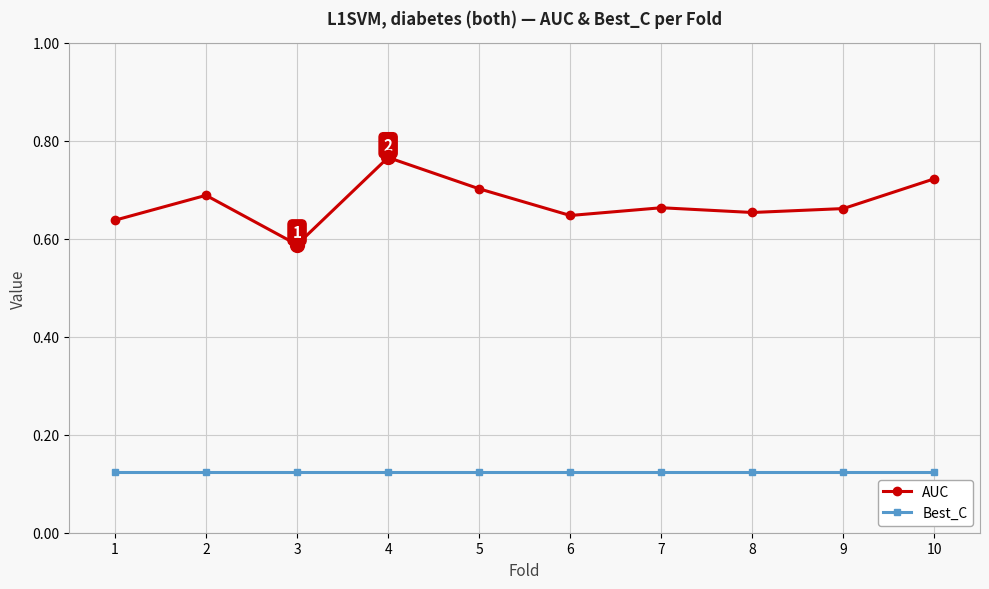

At which category is the sum across all series the highest?

4